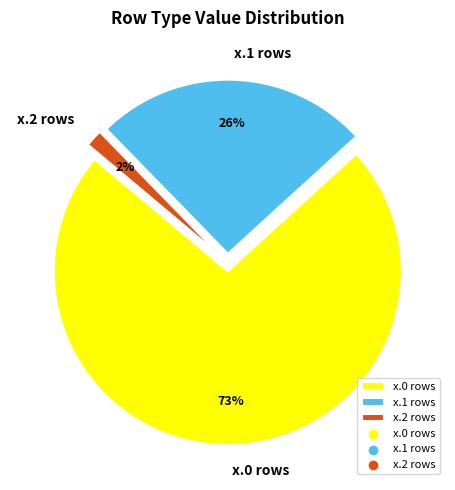

Count the number of slices in the pie.

3